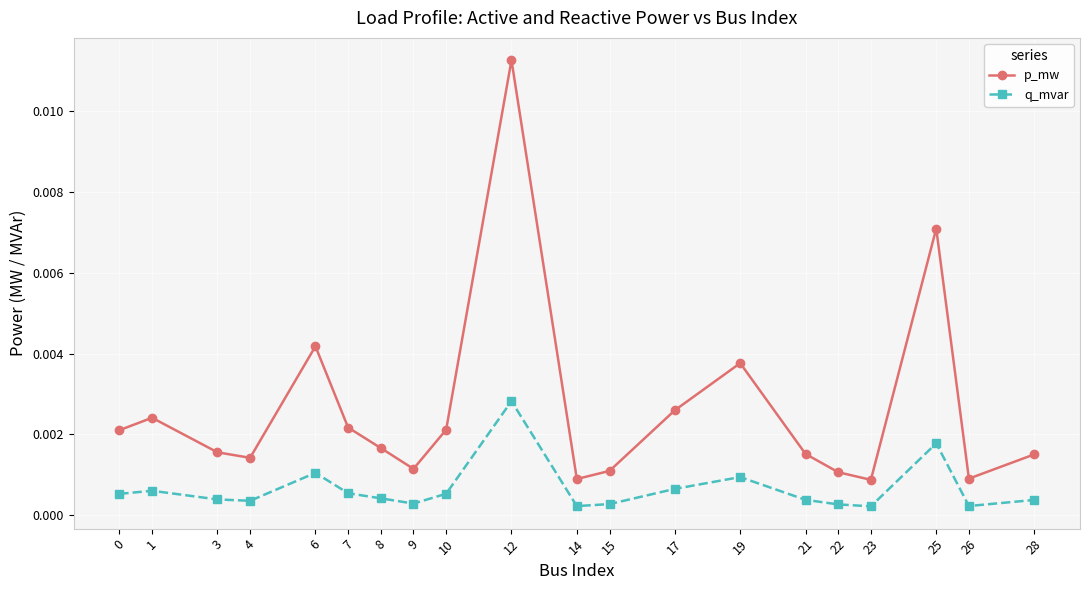

In p_mw, how many points are lower than both neighbors (excluding endpoints)?

5